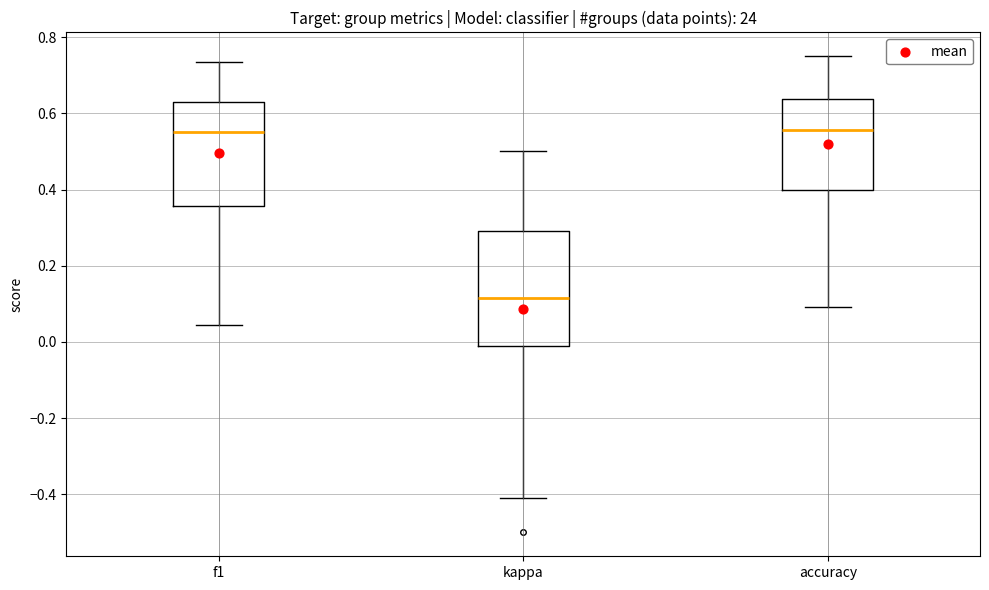

Where does the lower whisker of the box for f1 end on the y-axis? The values are not printed on the chart, so give them approximately, as read against the axis.

0.04